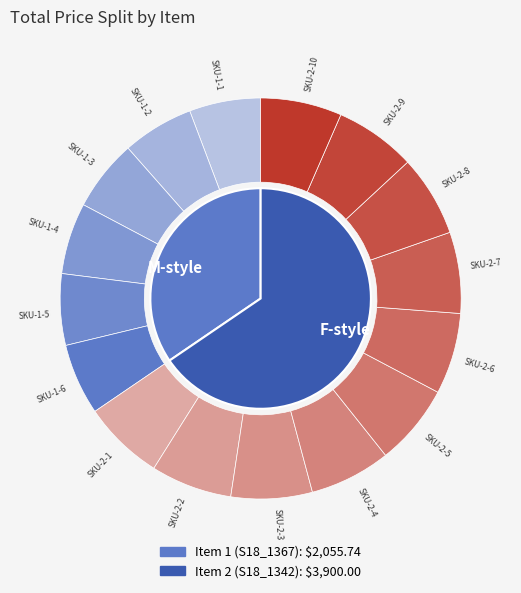

What percentage is the Item 1 (S18_1367) slice, to the nearest percent?

35%